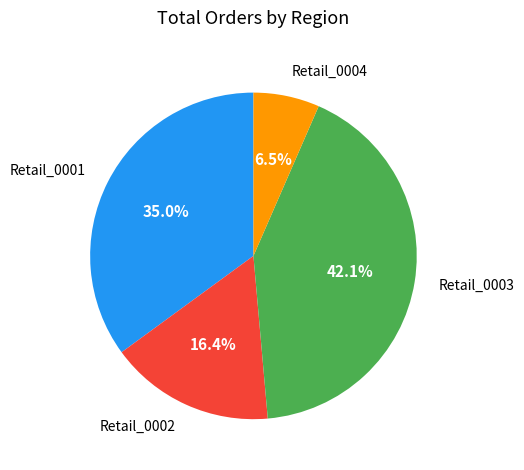

Which has a higher value, Retail_0003 or Retail_0001?

Retail_0003